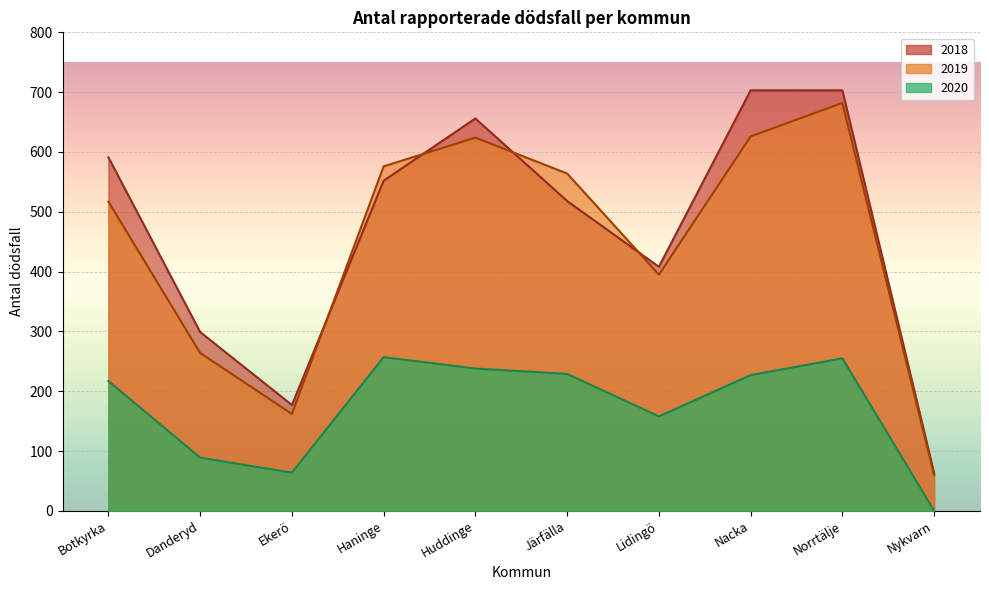

Between which two adjacent categories do 2019 and 2018 first intersect?

Ekerö and Haninge